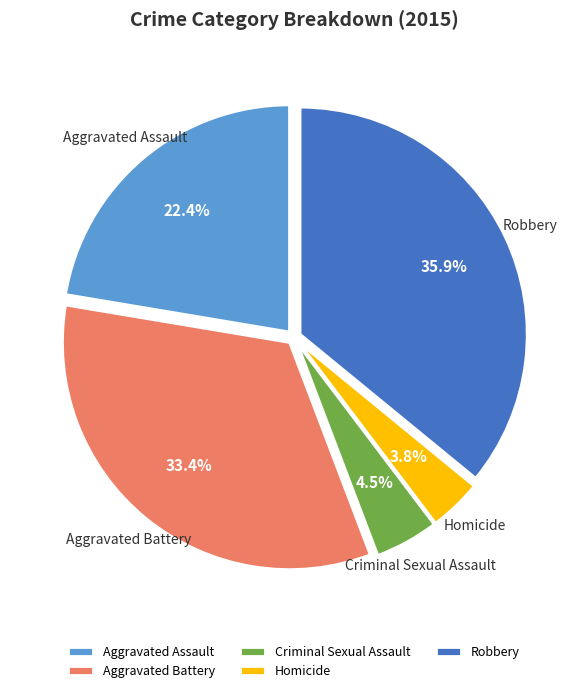

What percentage is the Robbery slice, to the nearest percent?

36%